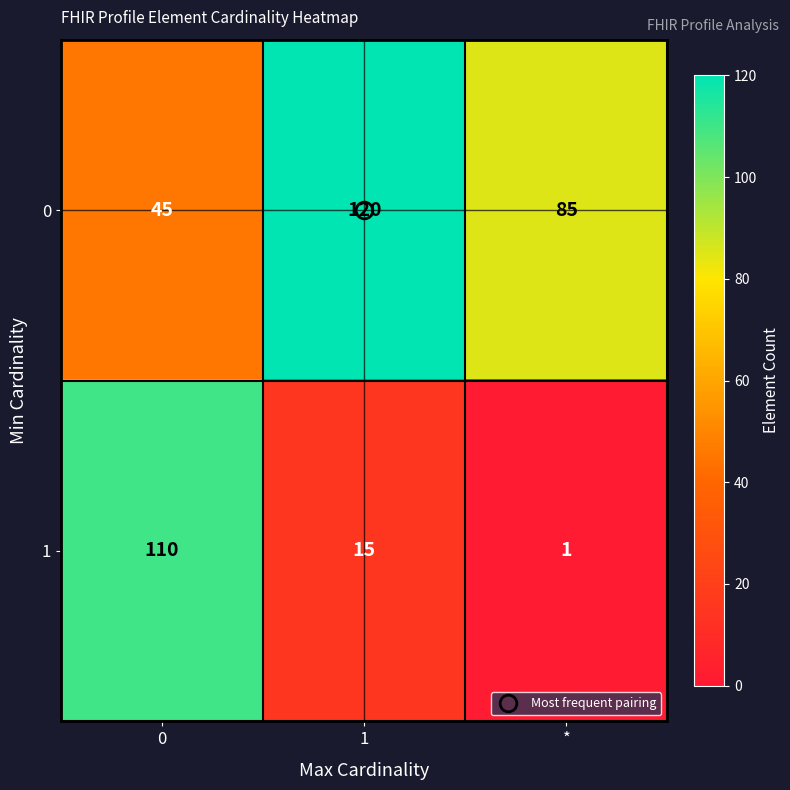

What is the difference between the highest and lowest values at 1?

105